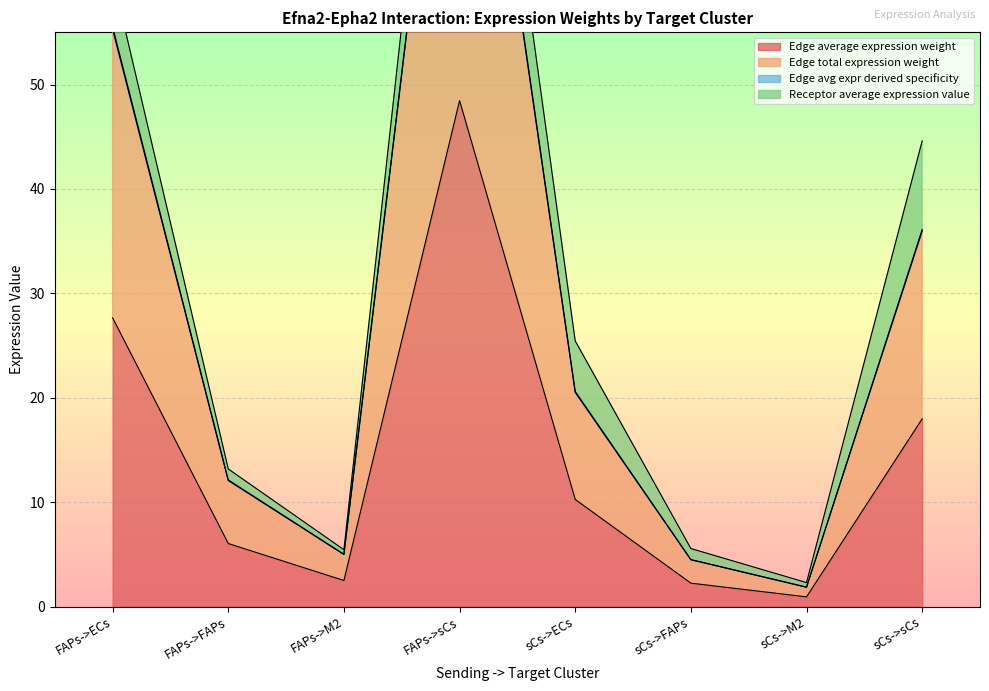

How many data points in Edge total expression weight are less than 10?

4